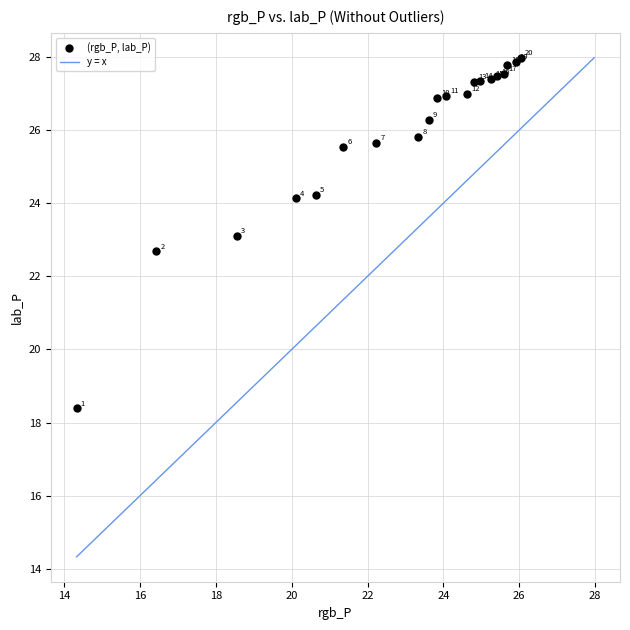

What Y value in the scatter plot is closest to 23?

23.1